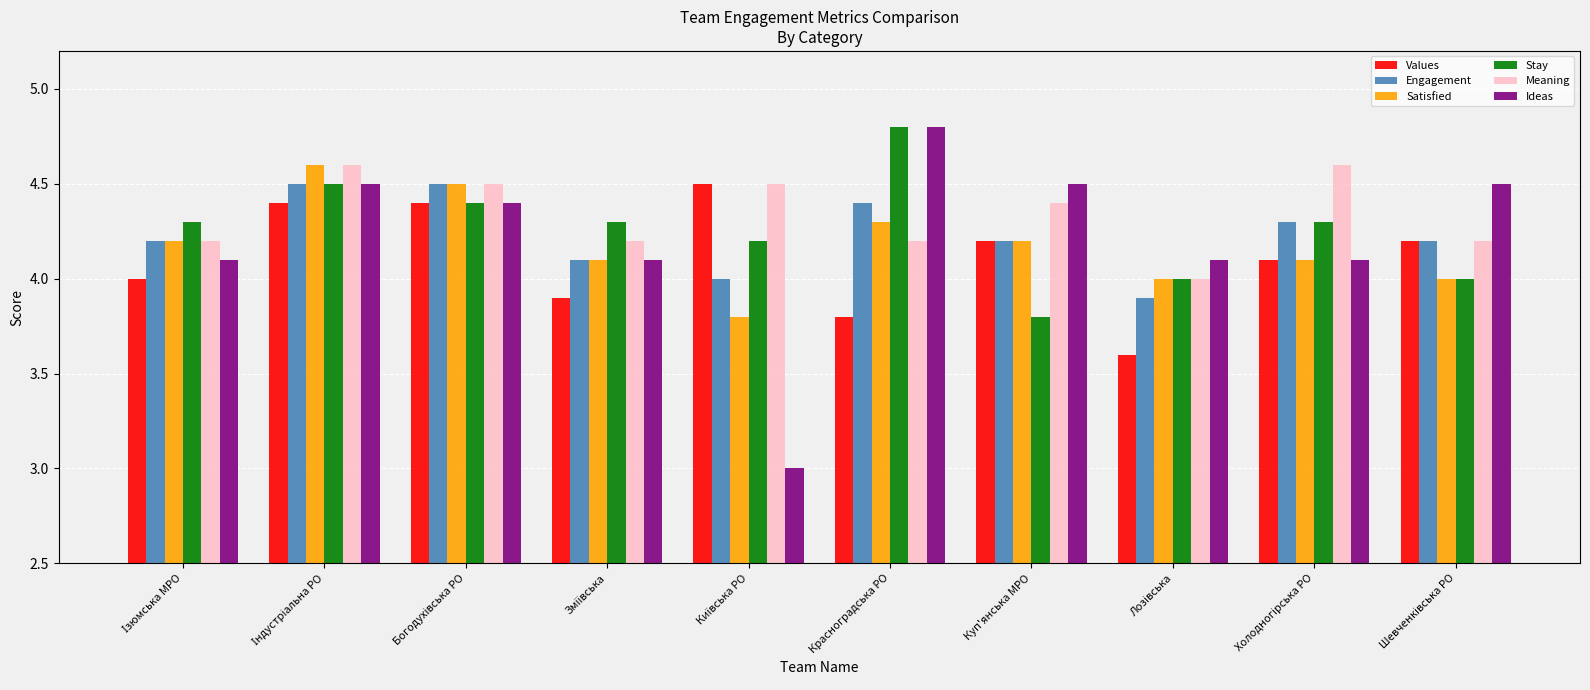

Count the number of data series in this chart.

6